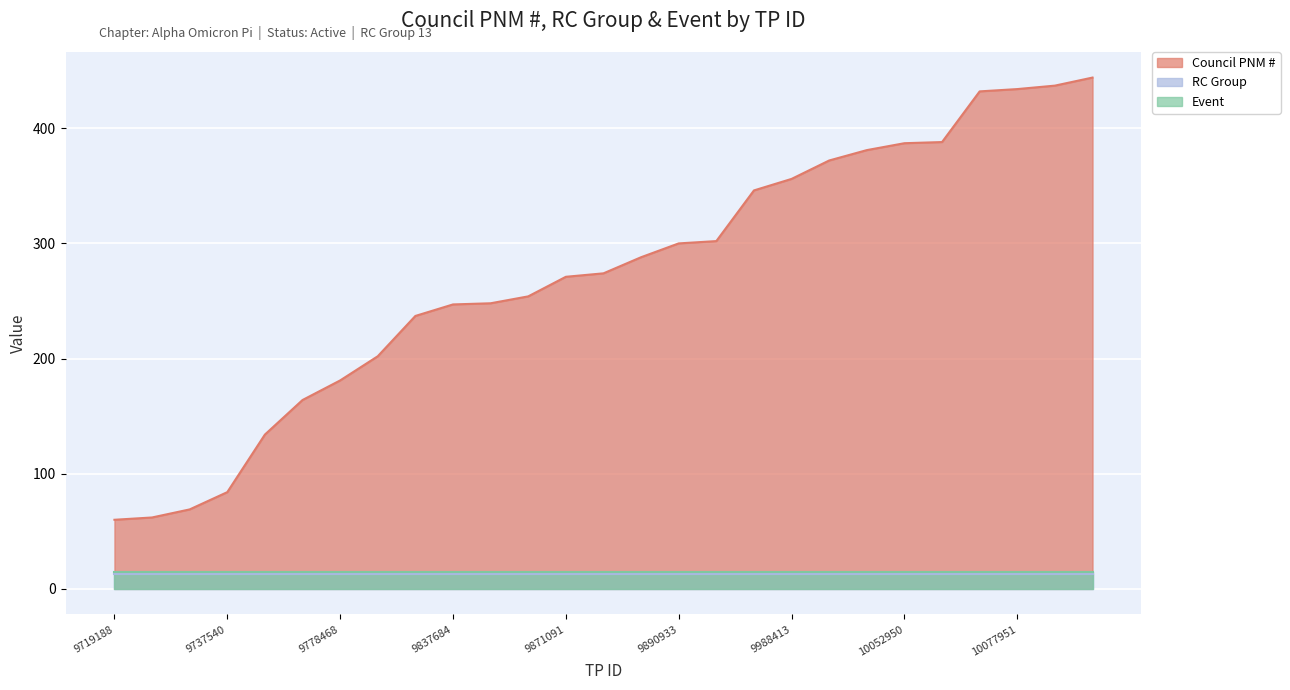

What is the minimum value shown in the chart?

13